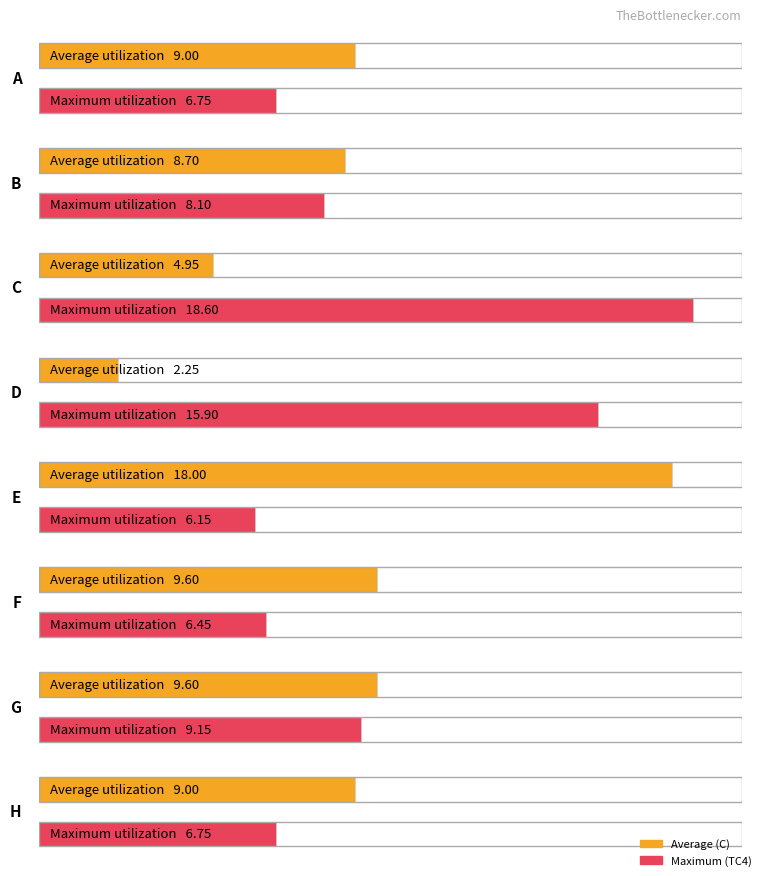

Which label corresponds to the largest value in the chart?

C